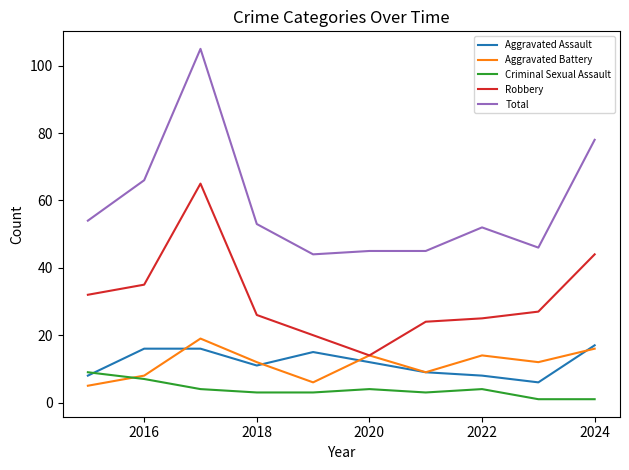

Count the number of data series in this chart.

5